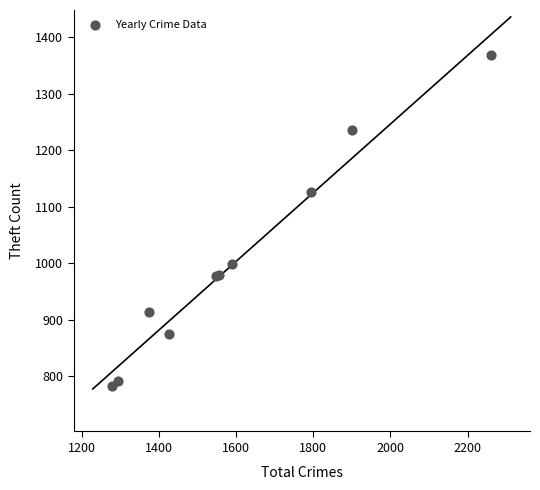

What Y value in the scatter plot is closest to 1075?

1125